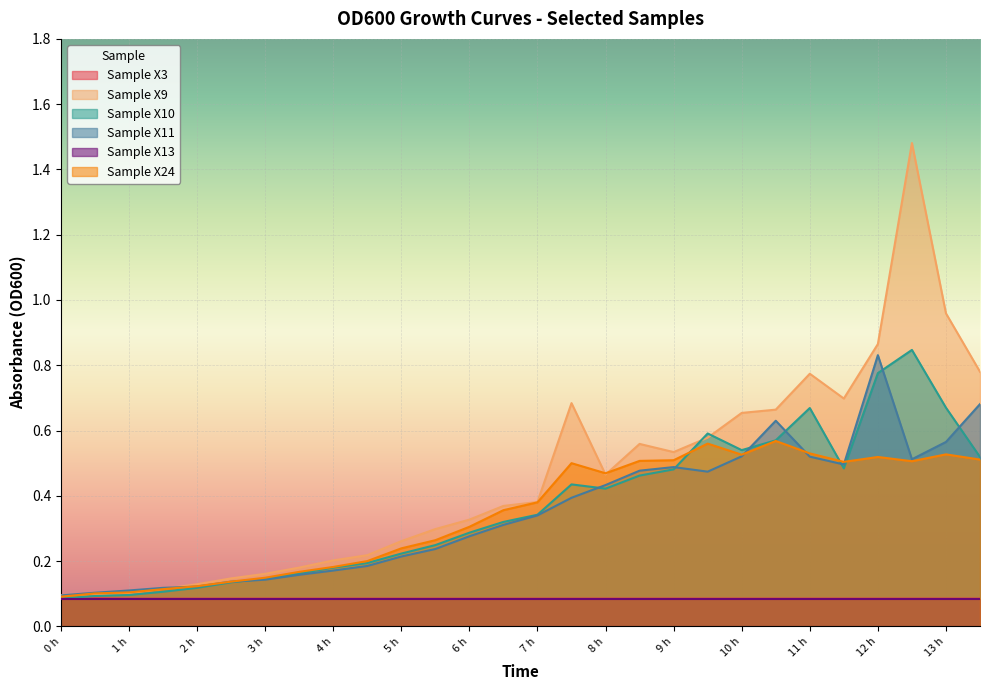

What is the total value across all series at 2 h?

0.7